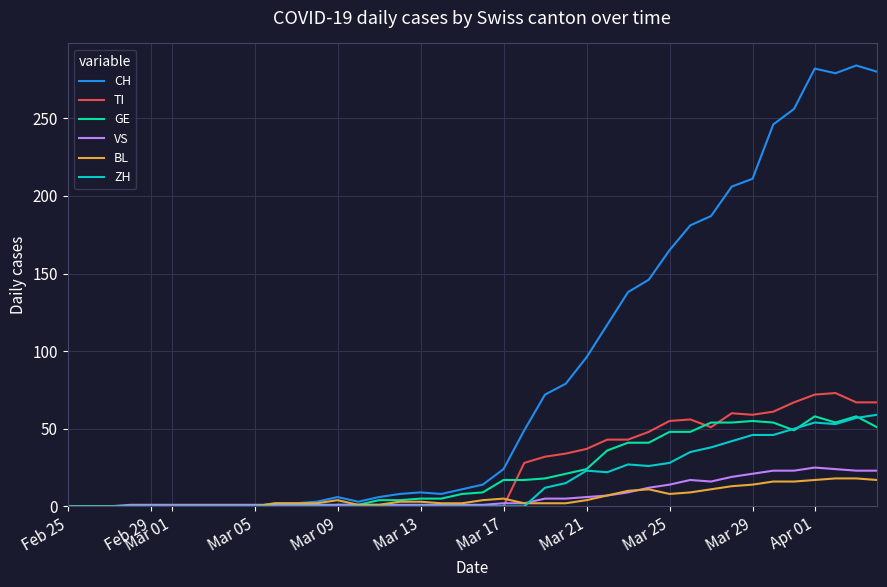

What is the highest value of the ZH series?

59